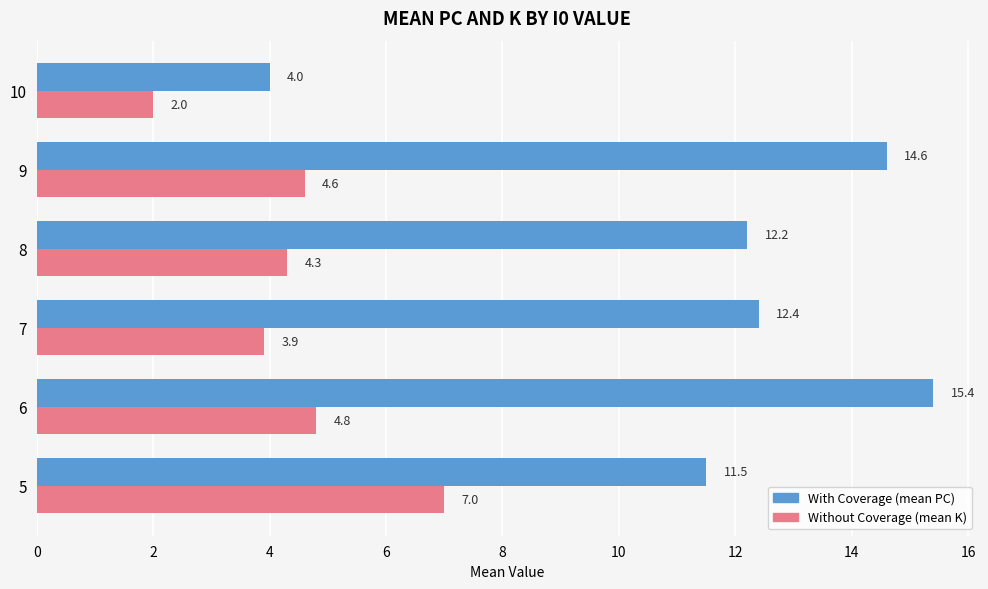

How many data points in Without Coverage (mean K) are less than 4?

2